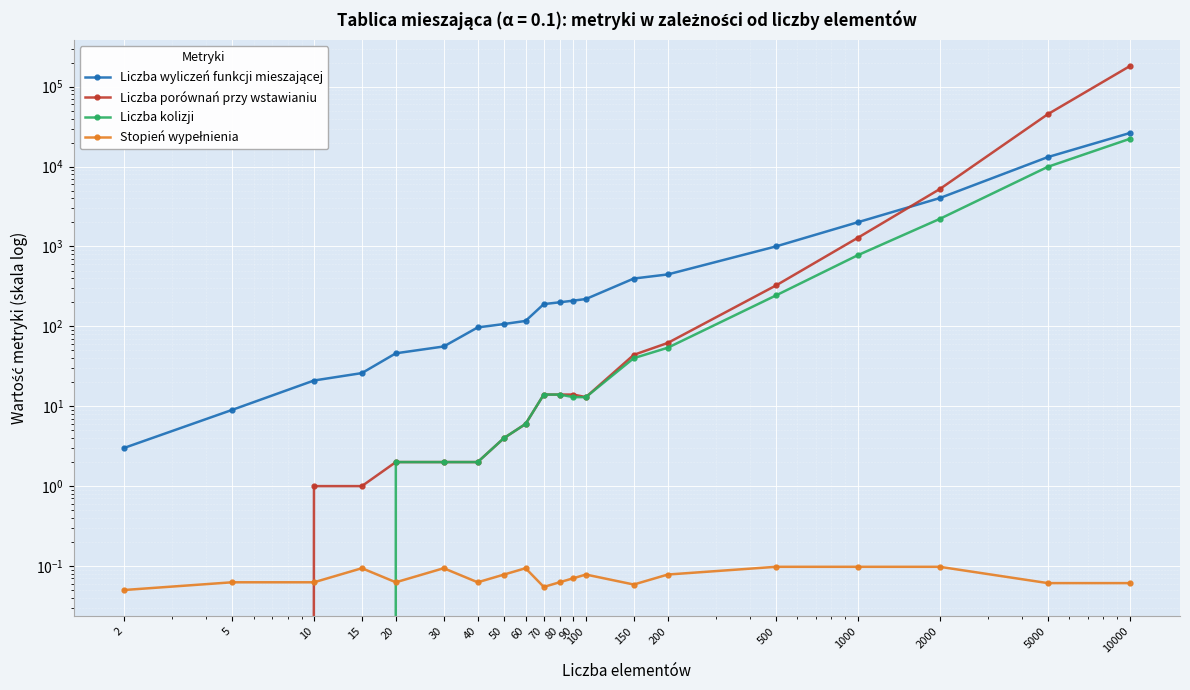

List the labels in order of Liczba porównań przy wstawianiu value, largest first.

10000, 5000, 2000, 1000, 500, 200, 150, 70, 80, 90, 100, 60, 50, 20, 30, 40, 10, 15, 2, 5